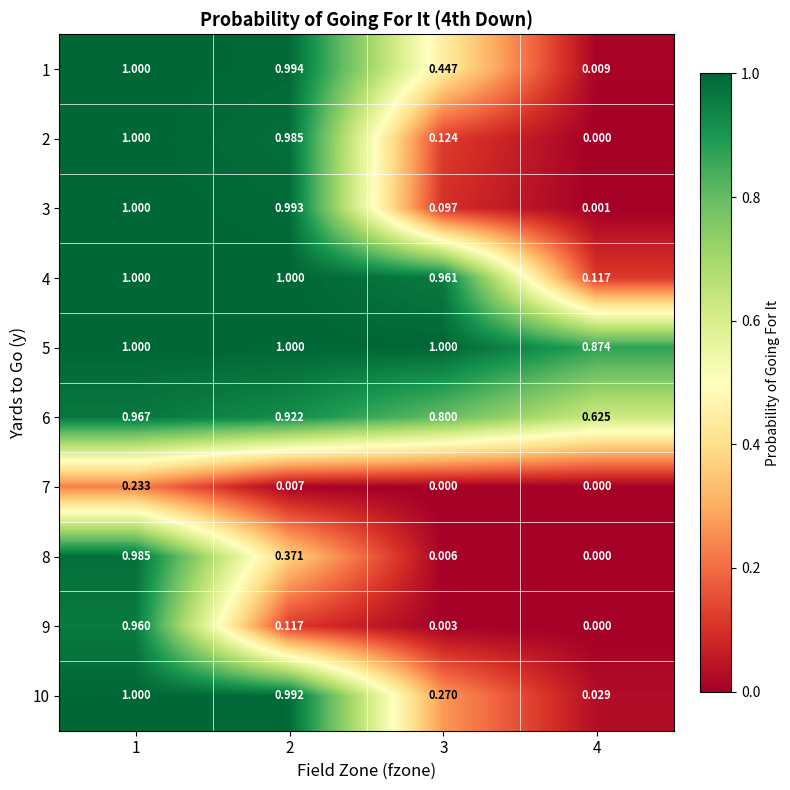

Is the value of 10 at 4 greater than the value of 4 at 4?

No